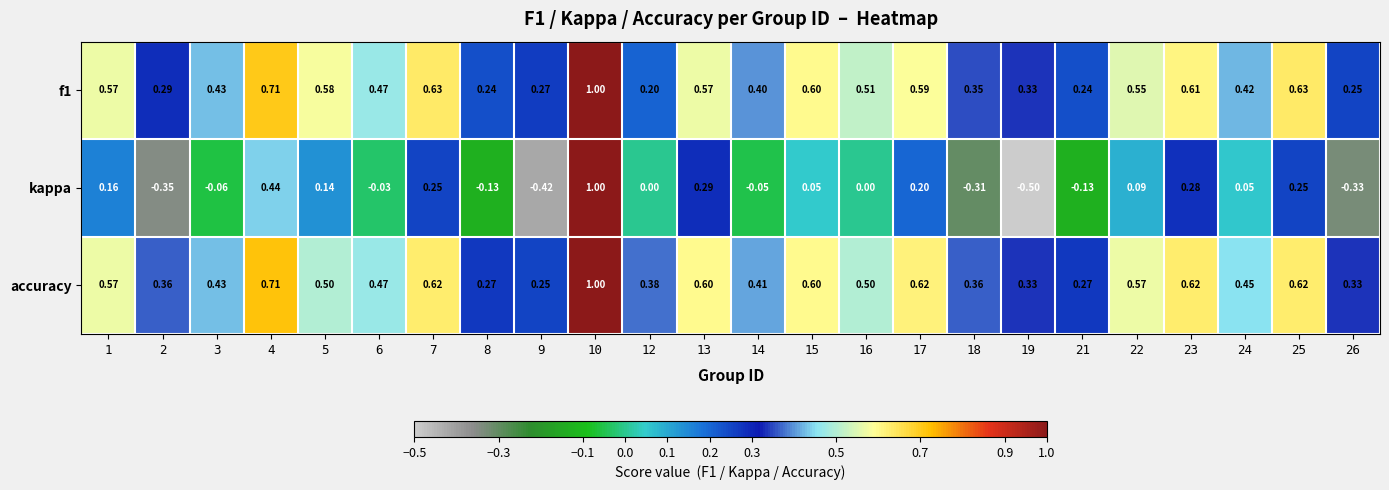

Which series has the largest range (max minus min)?

kappa